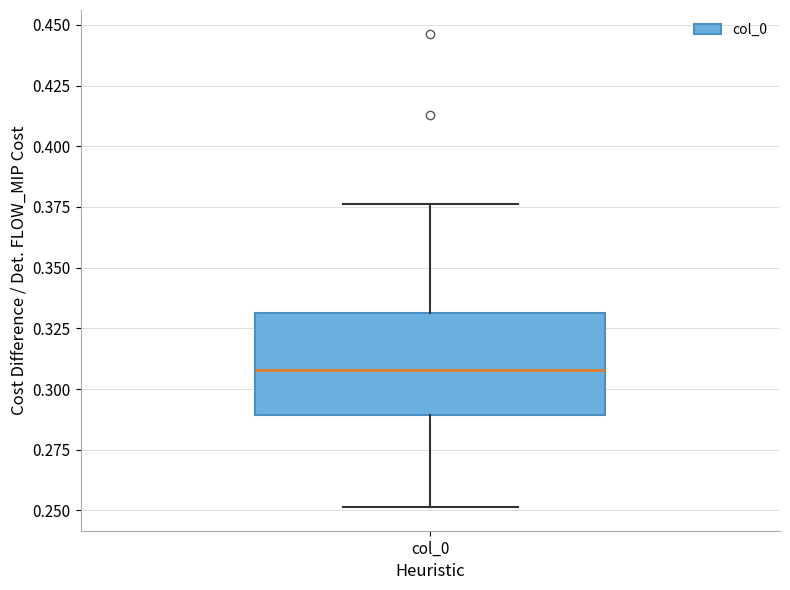

Transcribe this box plot: give where the median line is, the range the box spans, and where the two whiskers end, as read against the y-axis. The values are not printed on the chart, so give them approximately, as read against the axis.

median 0.310, box 0.290 to 0.330, whiskers 0.250 to 0.375